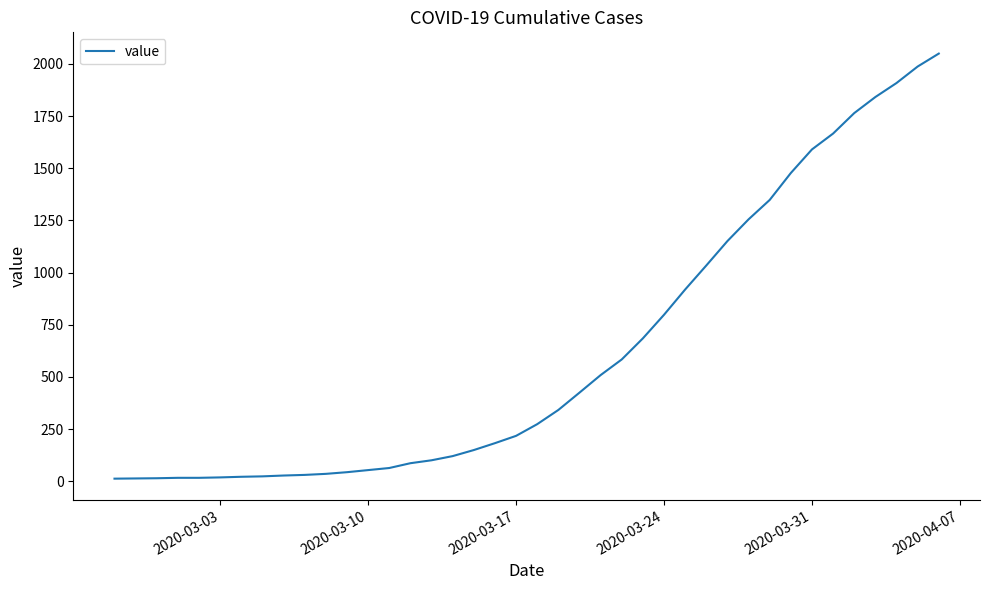

What is the maximum value shown in the chart?

2049